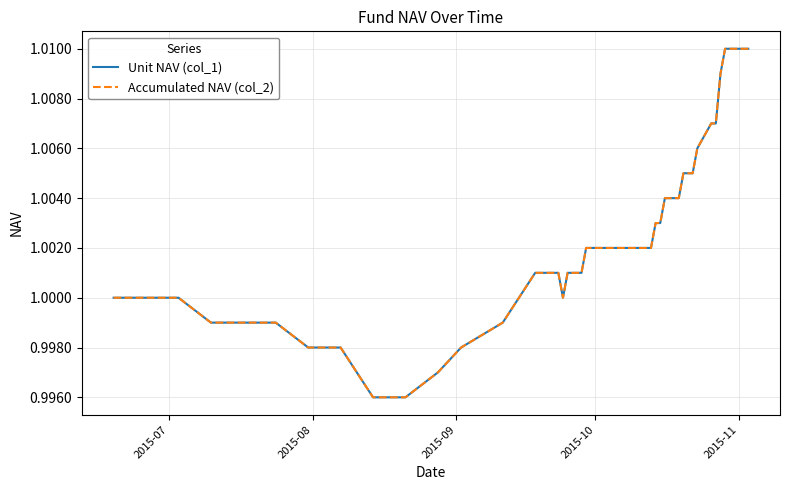

What is the sum of all Unit NAV (col_1) values?

40.1